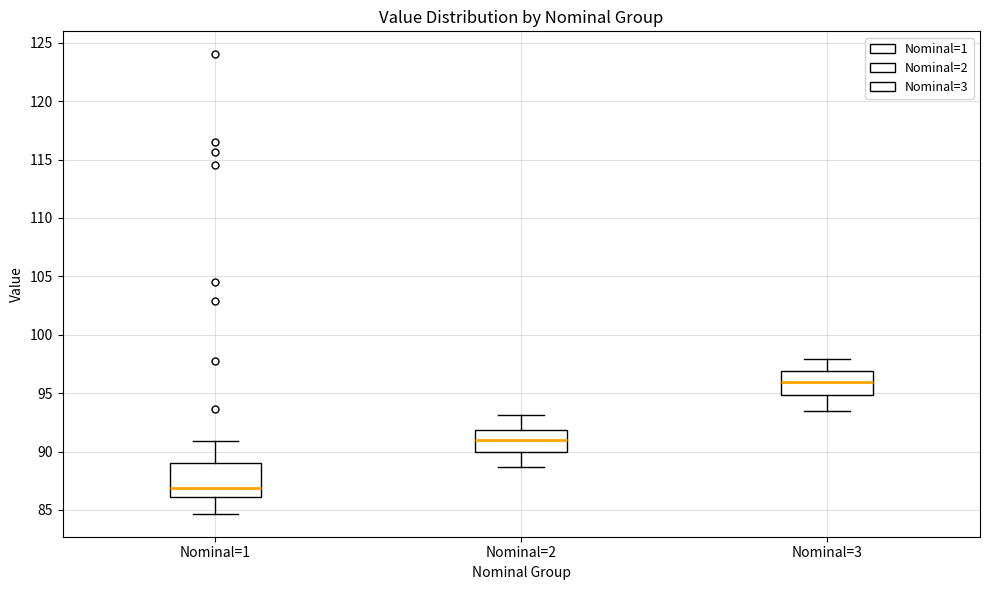

Reading left to right, transcribe this box plot: for each box, give where its median line is, the range the box spans, and where its two whiskers end, as read against the y-axis. The values are not printed on the chart, so give them approximately, as read against the axis.

Nominal=1: median 87.0, box 86.0 to 89.0, whiskers 84.5 to 91.0
Nominal=2: median 91.0, box 90.0 to 92.0, whiskers 88.5 to 93.0
Nominal=3: median 96.0, box 95.0 to 97.0, whiskers 93.5 to 98.0